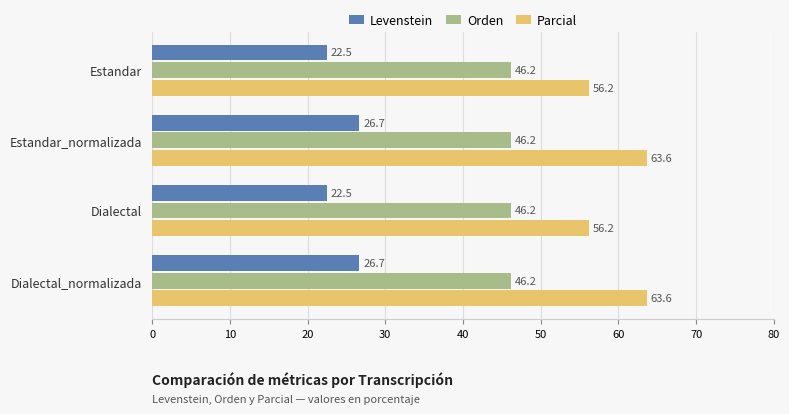

Which series has the widest spread of values?

Parcial